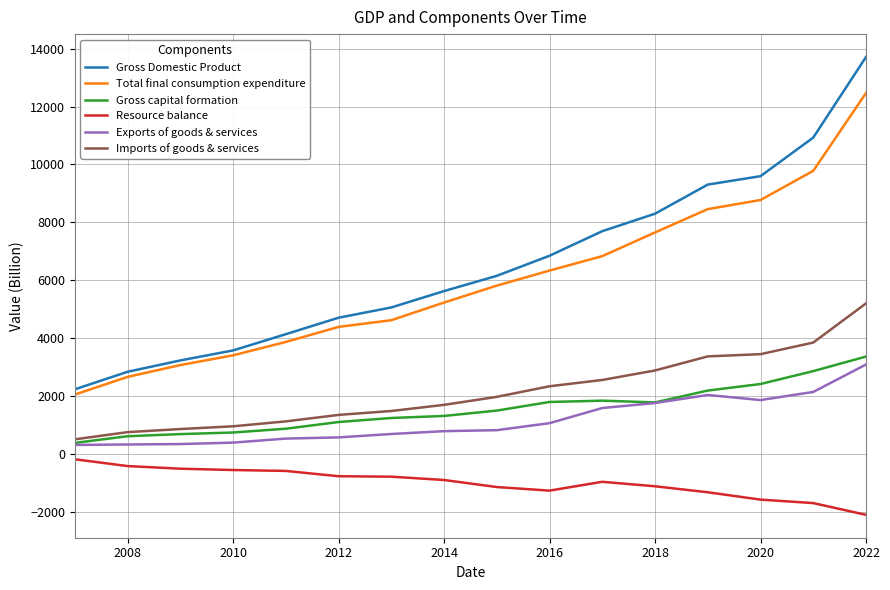

List the series in order of their peak value, lowest first.

Resource balance, Exports of goods & services, Gross capital formation, Imports of goods & services, Total final consumption expenditure, Gross Domestic Product